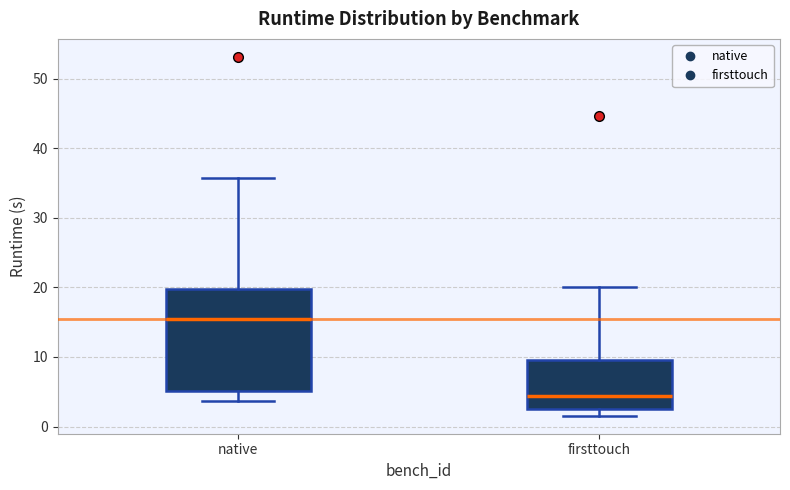

Reading left to right, transcribe this box plot: for each box, give where its median line is, the range the box spans, and where its two whiskers end, as read against the y-axis. The values are not printed on the chart, so give them approximately, as read against the axis.

native: median 15, box 5 to 20, whiskers 4 to 36
firsttouch: median 4, box 2 to 10, whiskers 2 (just below the box's lower edge) to 20